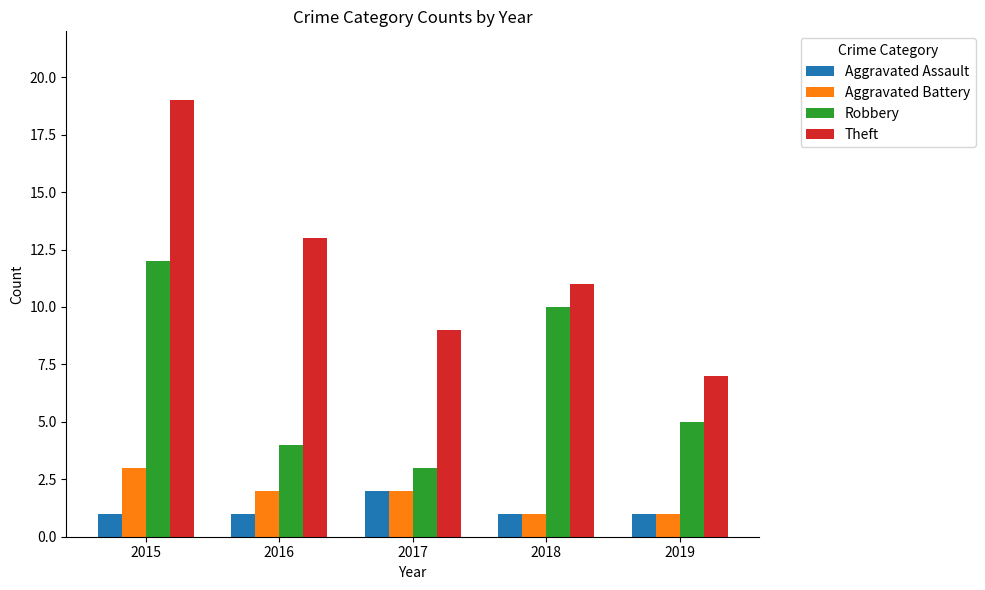

Is the value of Aggravated Assault at 2019 greater than the value of Robbery at 2017?

No